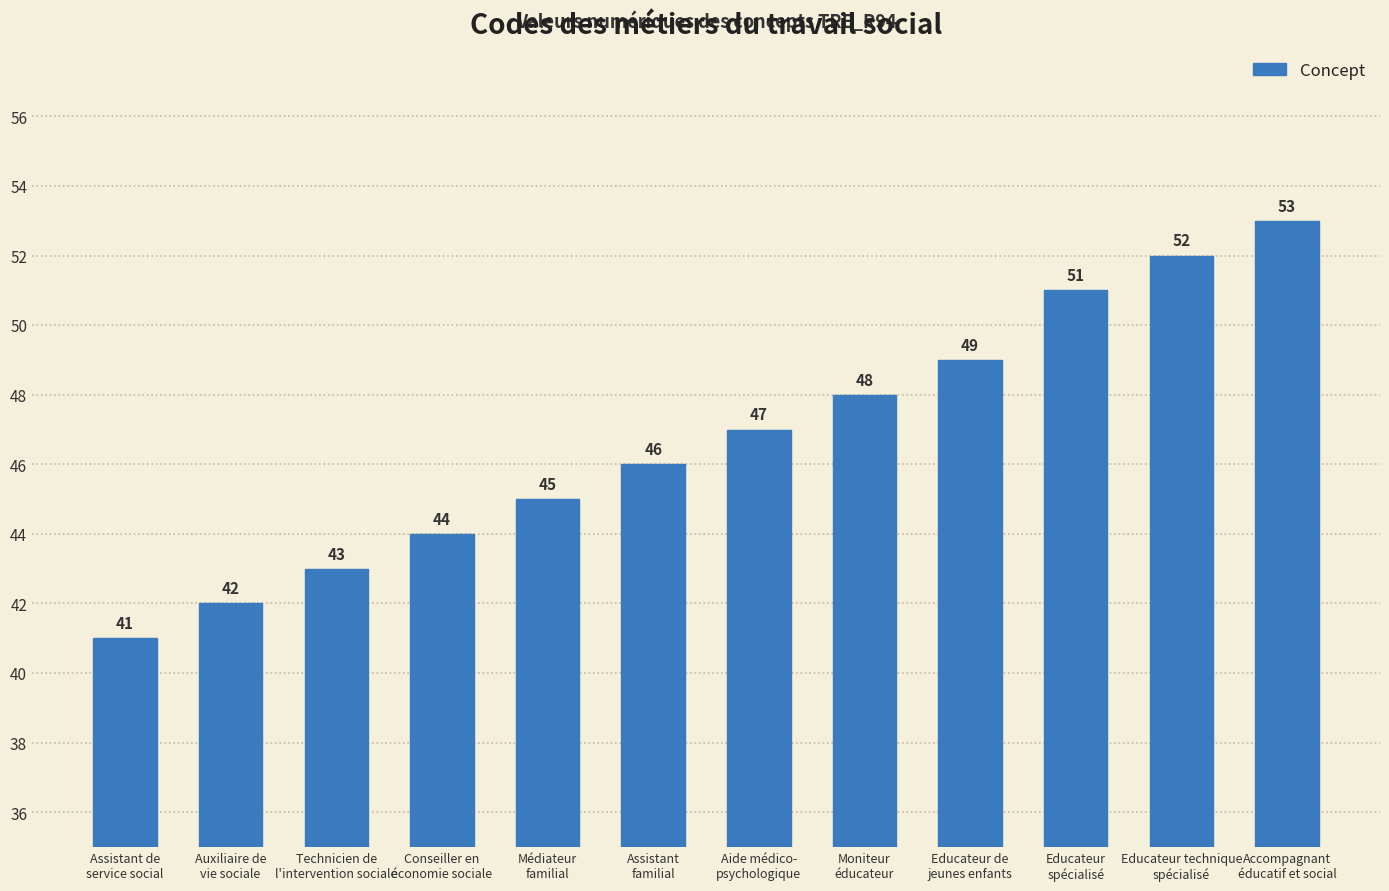

The chart shows a value of 17 at Educateur technique
spécialisé. True or false?

False